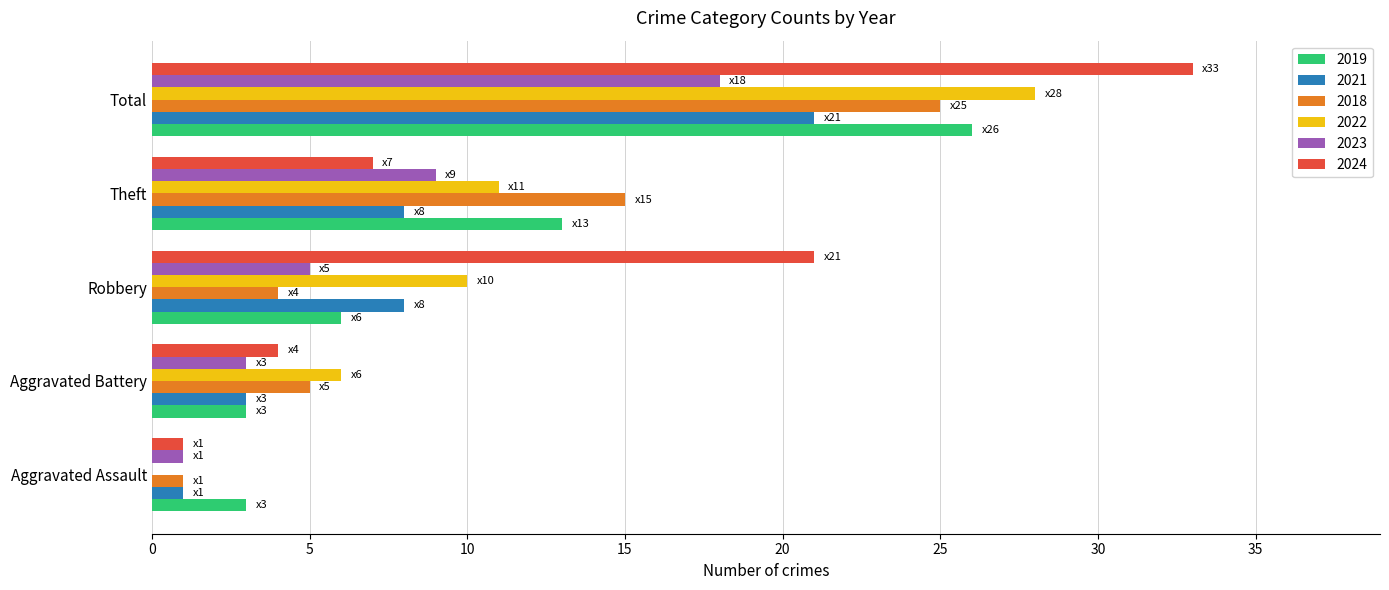

Is it true that 2022 equals 50 at Total?

False